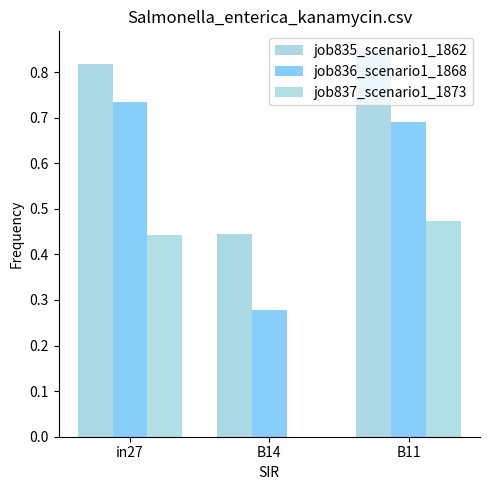

How many groups of bars are there?

3